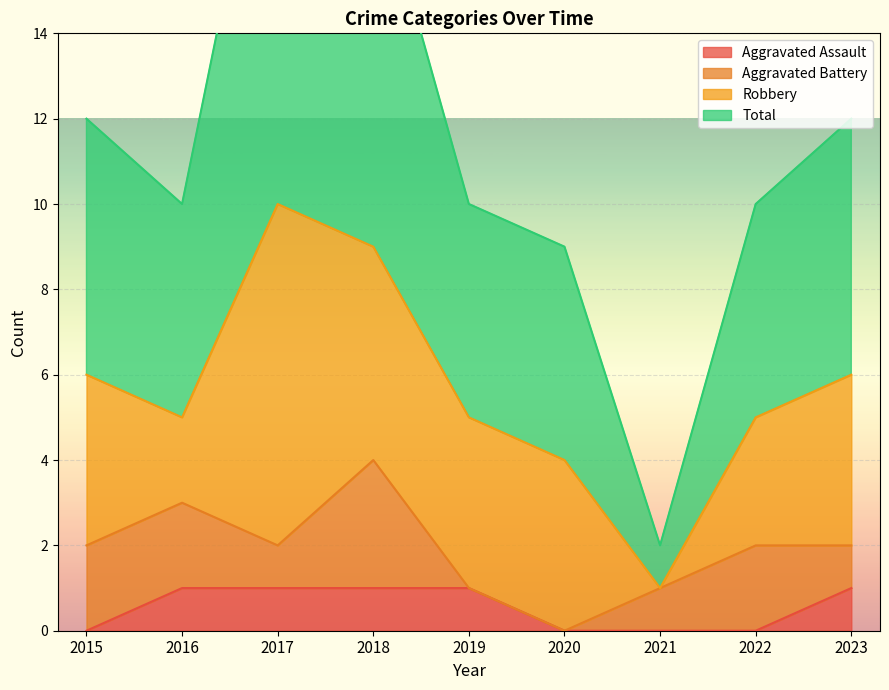

Where is Total nearest to the value 11?

2015